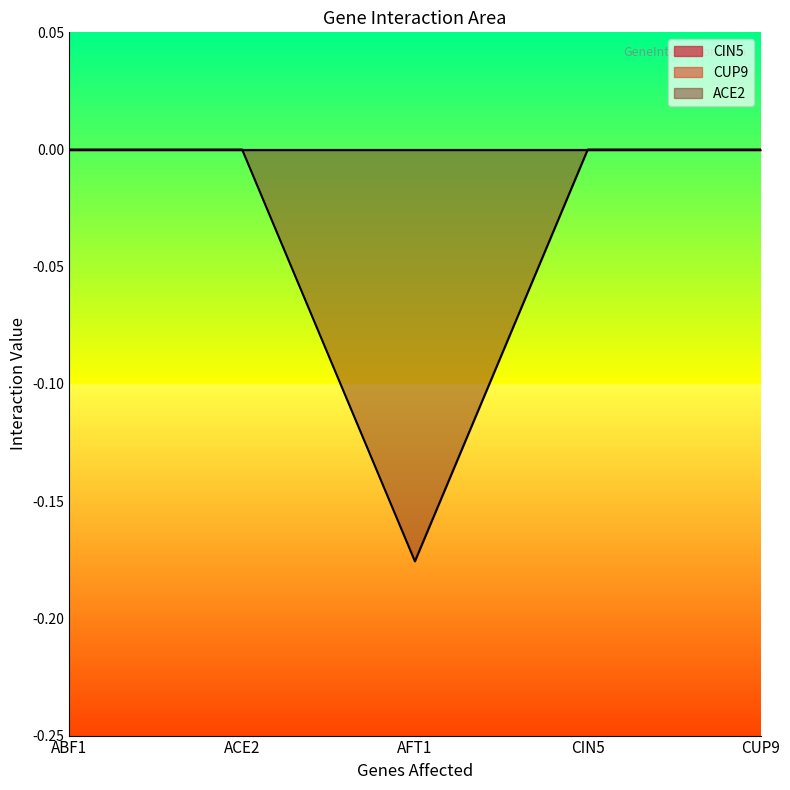

List the labels in order of CUP9 value, largest first.

ABF1, ACE2, AFT1, CIN5, CUP9